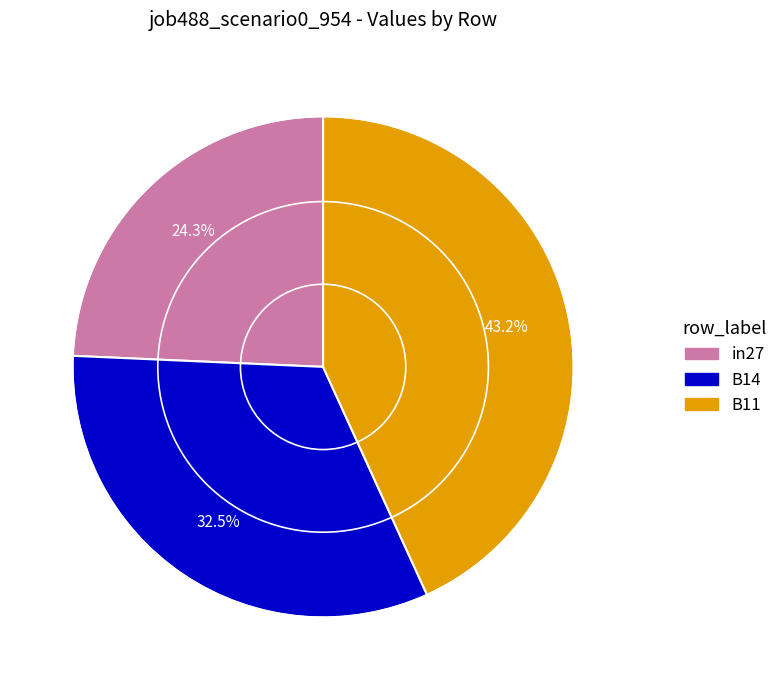

How many segments does this pie chart have?

3